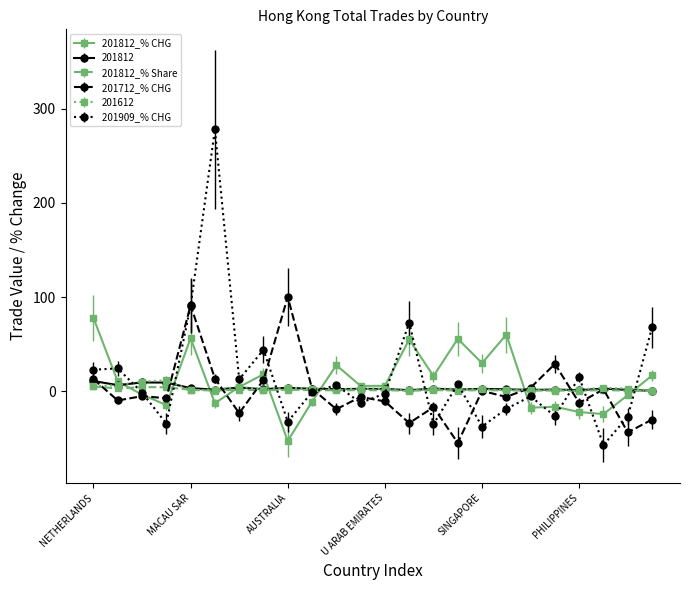

How many lines are shown in the chart?

6